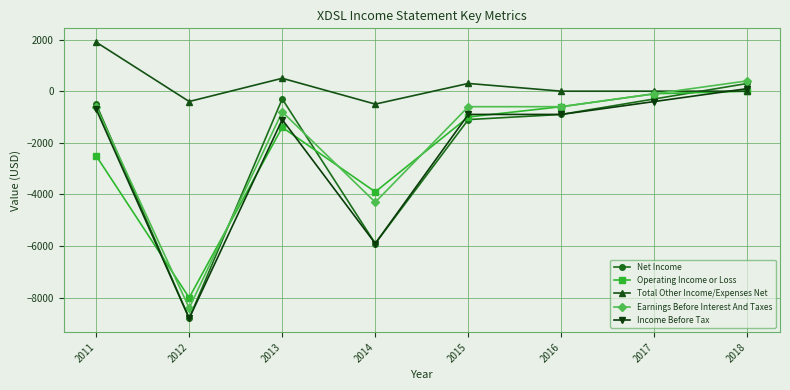

At which category is the sum across all series the highest?

2018